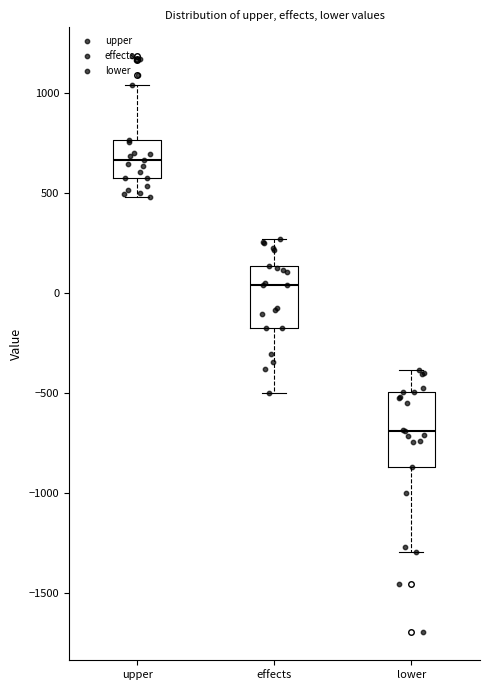

Where is the upper edge of the box for effects on the y-axis? The values are not printed on the chart, so give them approximately, as read against the axis.

150